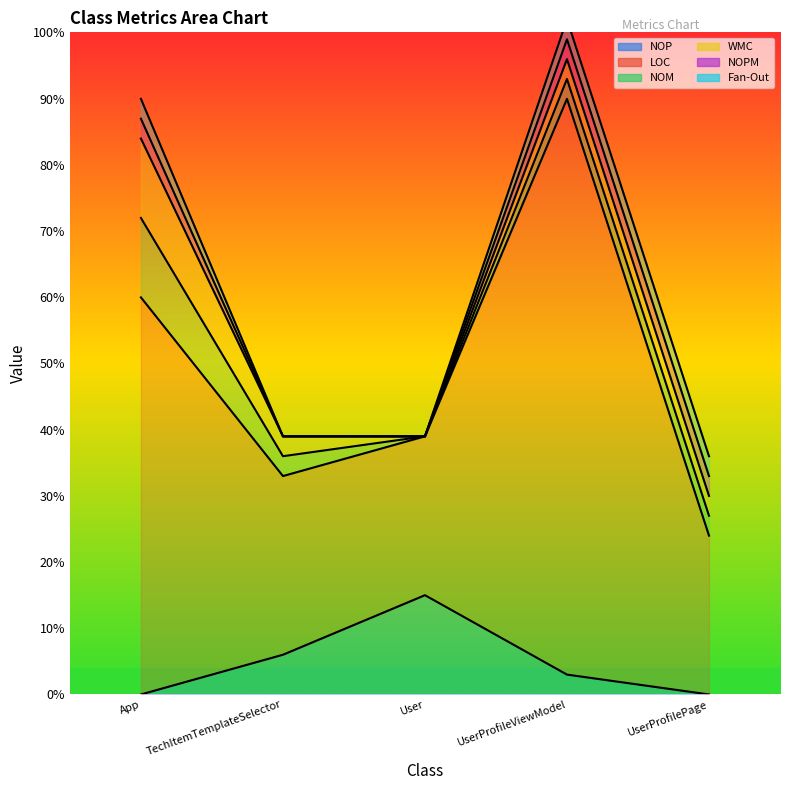

Where do NOP and WMC first cross each other?

App and TechItemTemplateSelector